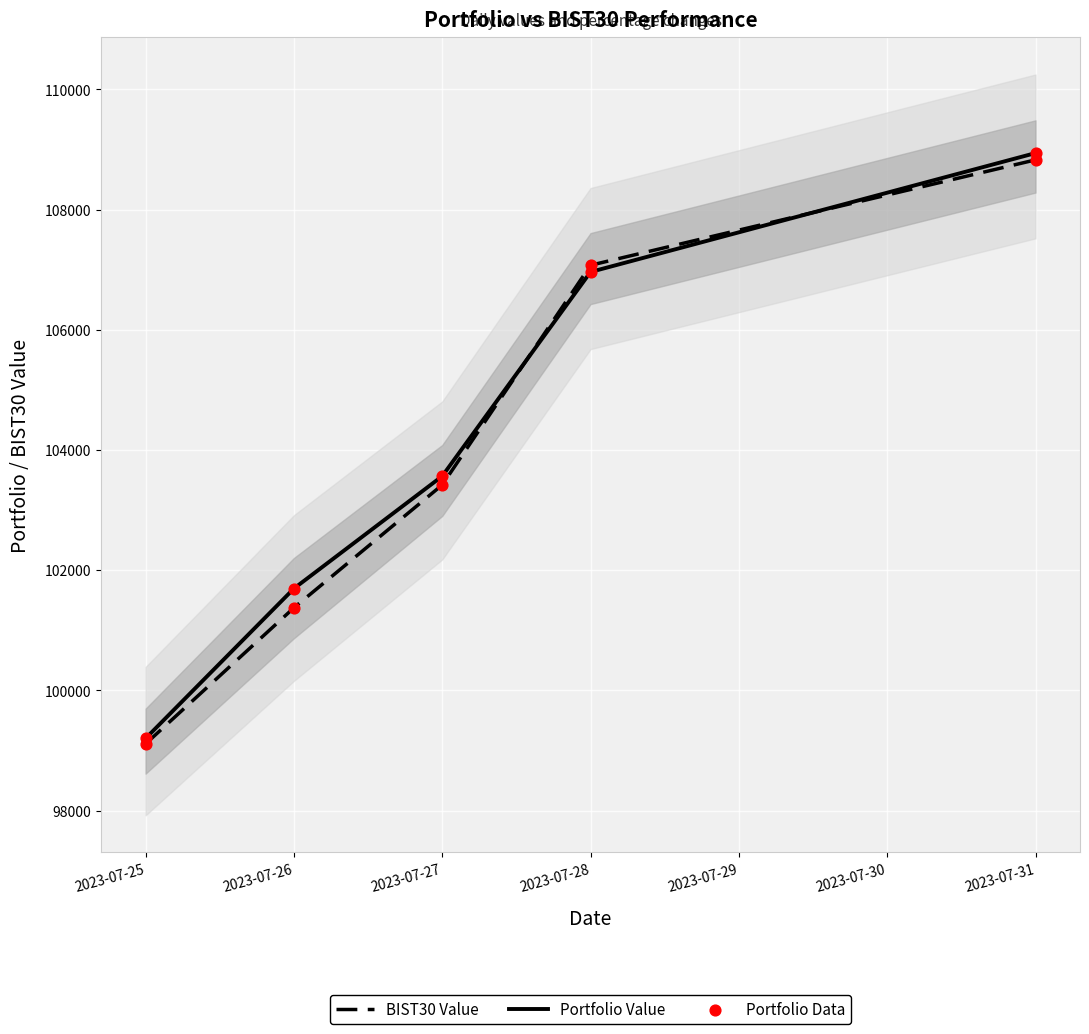

Which series has the widest spread of Y values?

Portfolio Value